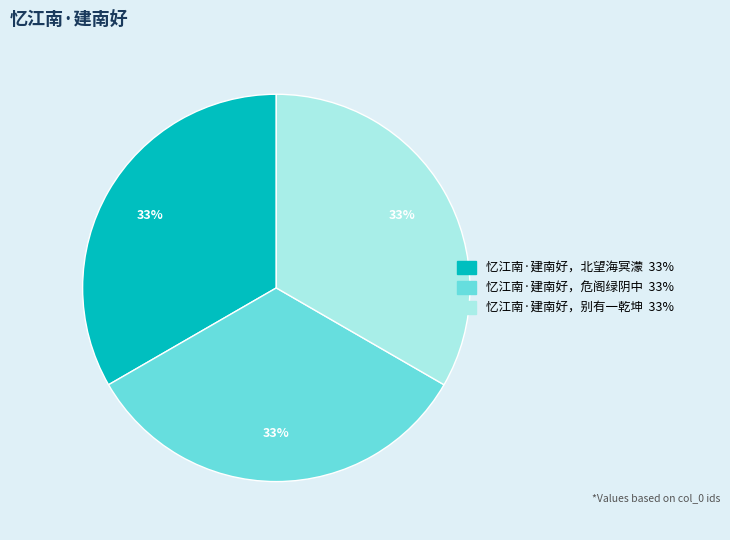

The 忆江南·建南好，北望海冥濛 slice represents 46% of the pie. True or false?

False